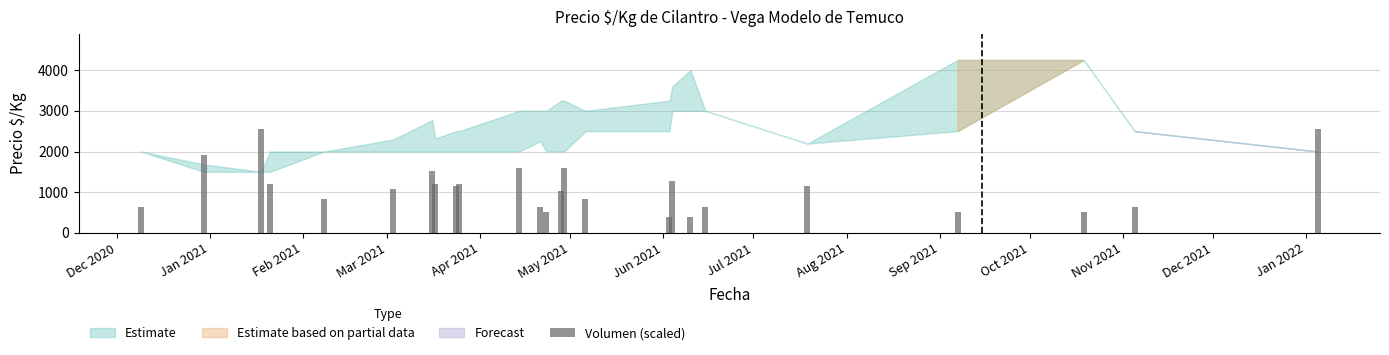

What is the sum of all values?

27540.0